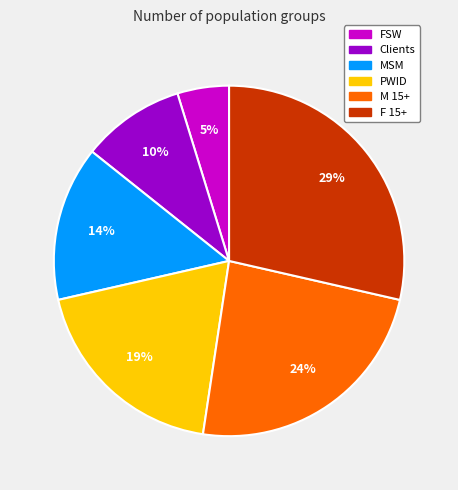

Rank the categories by value from highest to lowest.

F 15+, M 15+, PWID, MSM, Clients, FSW